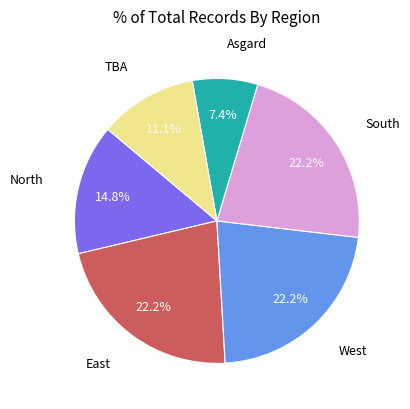

Between East and Asgard, which is larger?

East